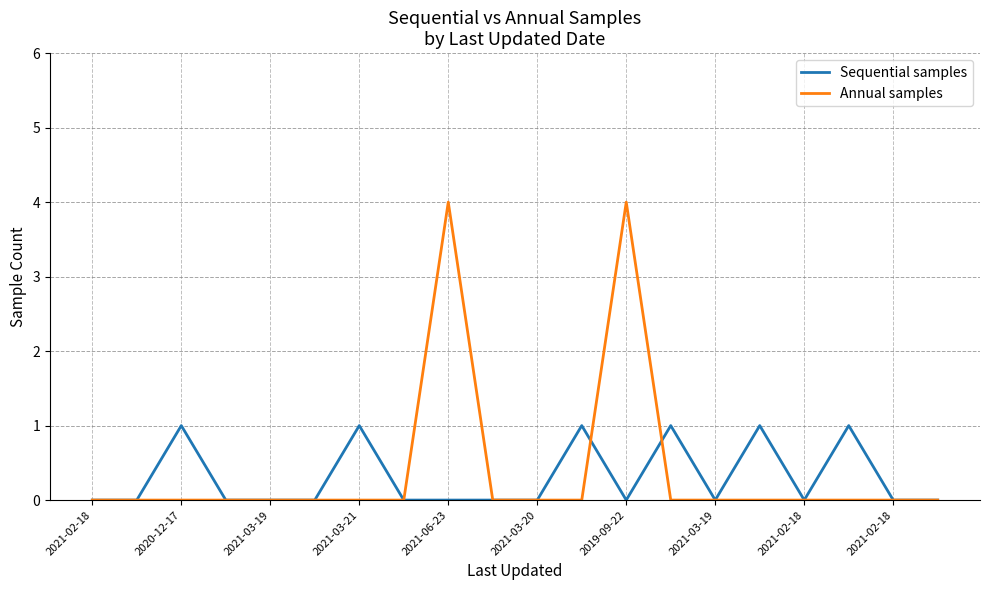

Which series has the largest total across all categories?

Annual samples